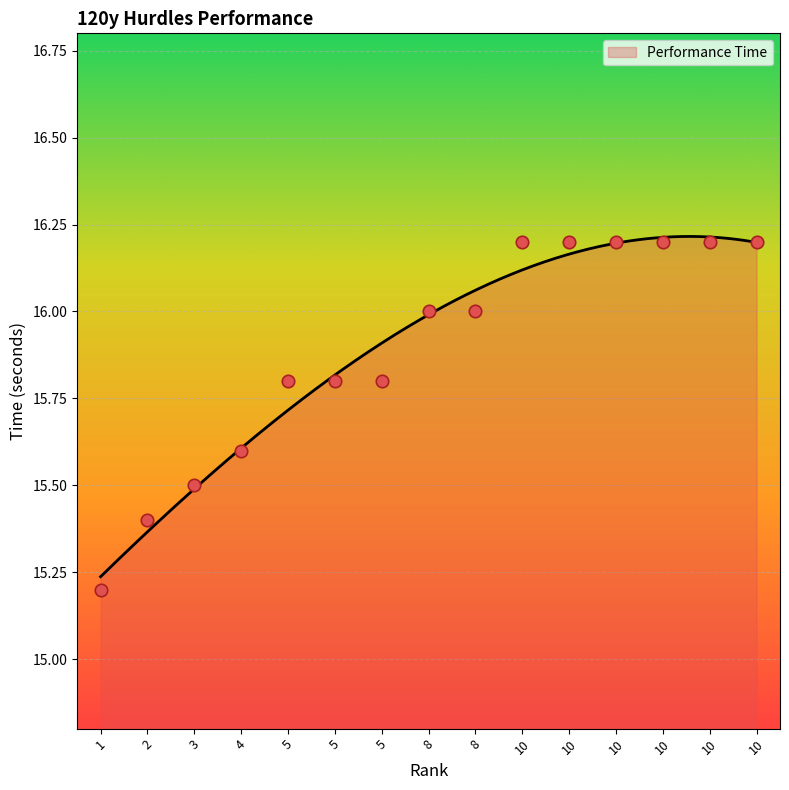

What is the change in value from 3 to 10?

+0.7